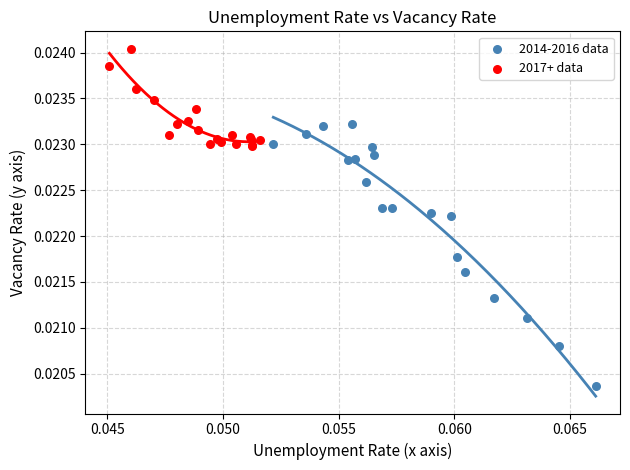

Which series contains the lowest Y value?

2014-2016 data